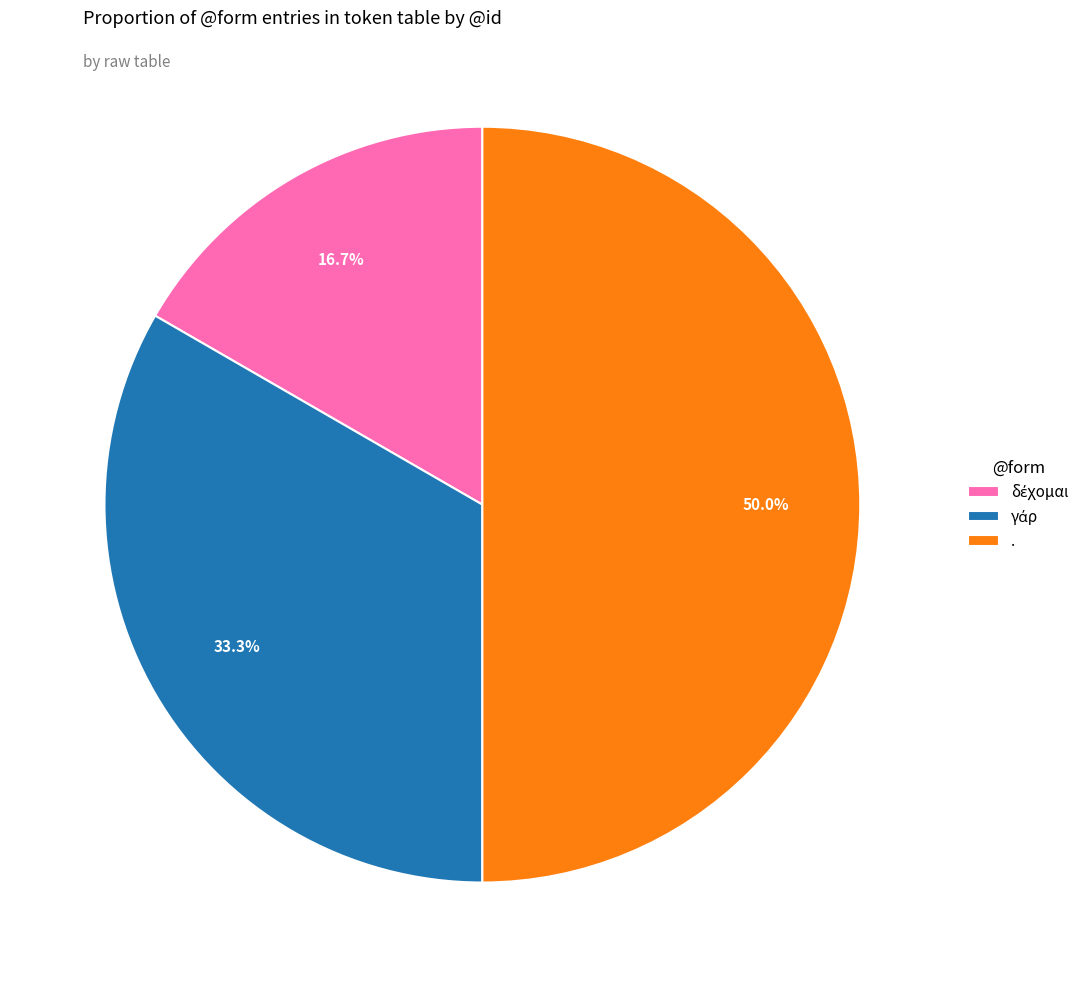

Which category has the biggest portion of the pie?

.